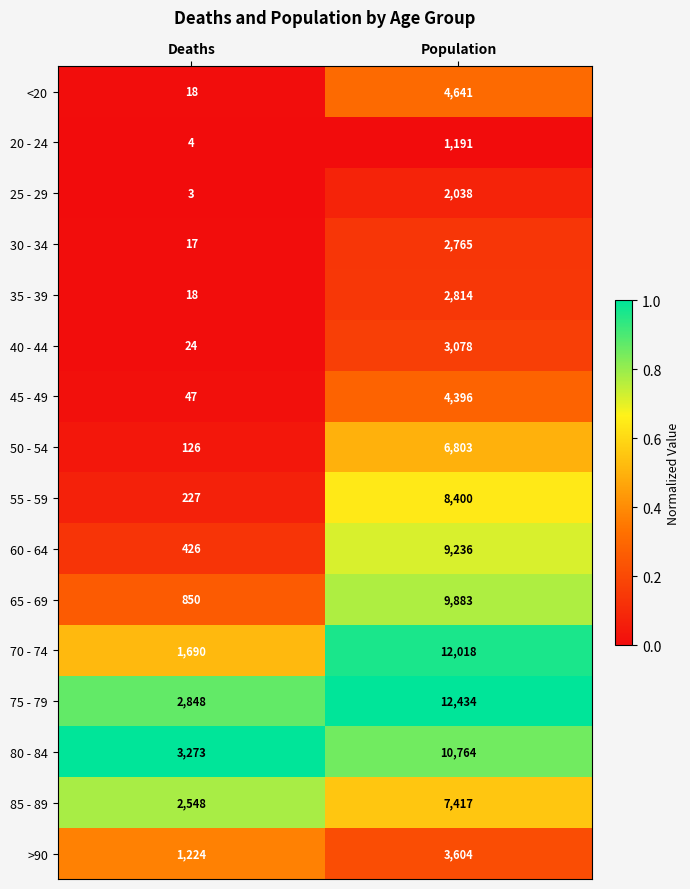

List the series in order of their peak value, highest first.

75 - 79, 70 - 74, 80 - 84, 65 - 69, 60 - 64, 55 - 59, 85 - 89, 50 - 54, <20, 45 - 49, >90, 40 - 44, 35 - 39, 30 - 34, 25 - 29, 20 - 24